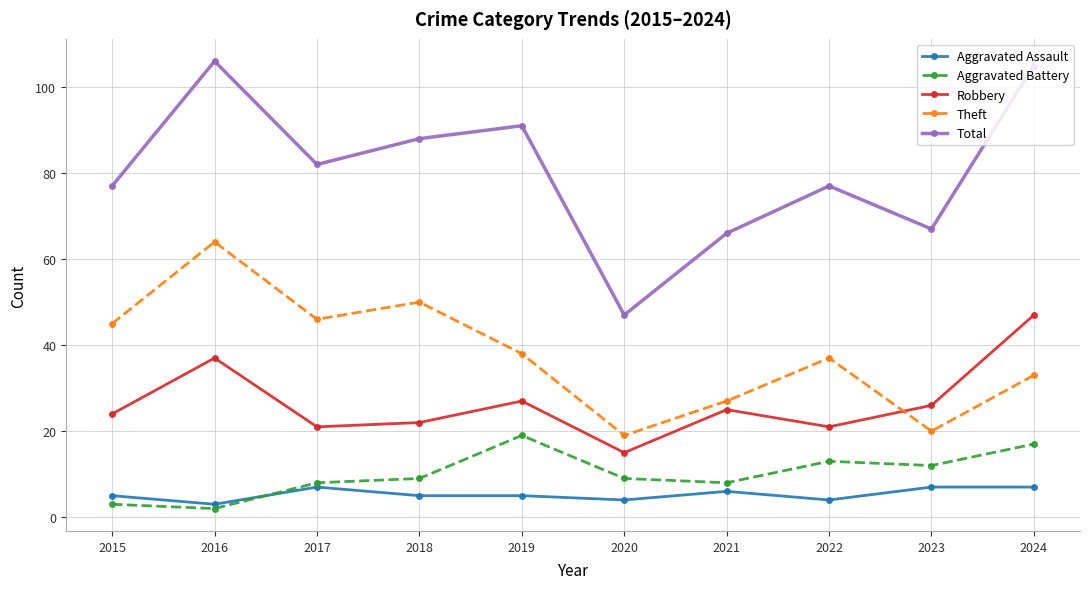

Reading right to left, extract all data points from this chart.

Aggravated Assault: 7	7	4	6	4	5	5	7	3	5
Aggravated Battery: 17	12	13	8	9	19	9	8	2	3
Robbery: 47	26	21	25	15	27	22	21	37	24
Theft: 33	20	37	27	19	38	50	46	64	45
Total: 105	67	77	66	47	91	88	82	106	77